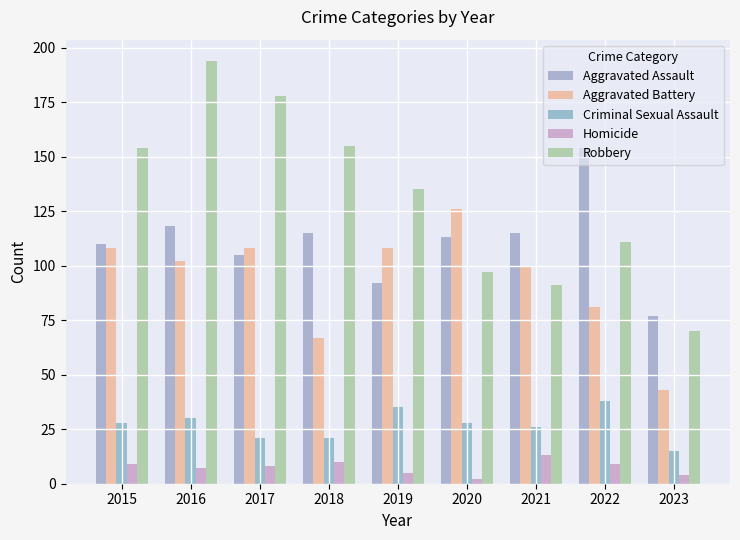

At which category is the sum across all series the highest?

2016